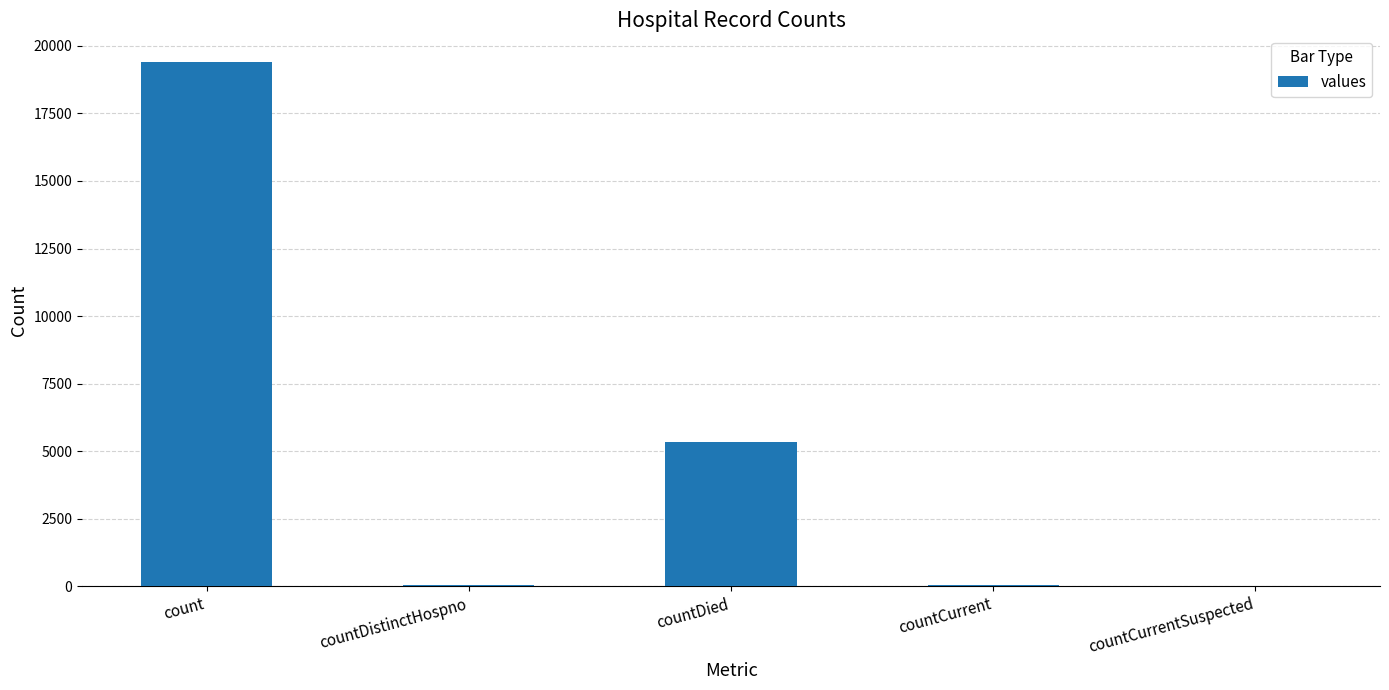

True or false: the data shows 19420 at count.

True